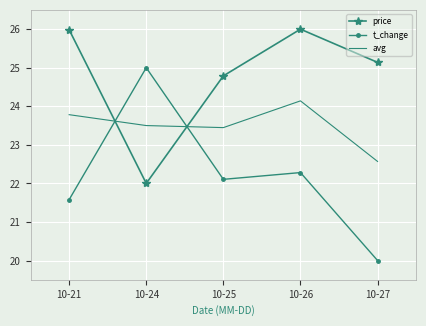

What is the approximate value of price at 10-21?

26.0